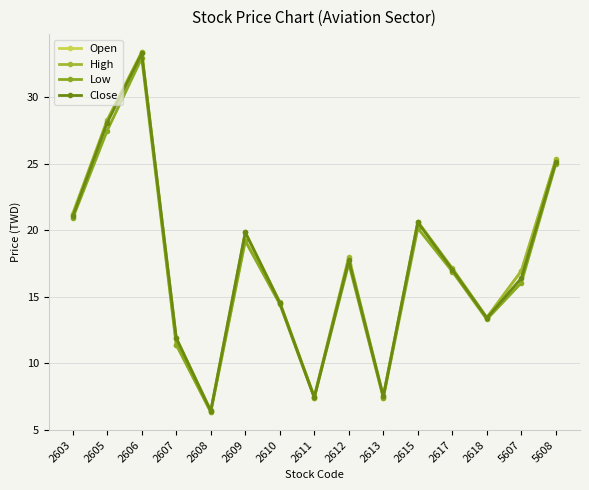

At which label does High reach its peak?

2606